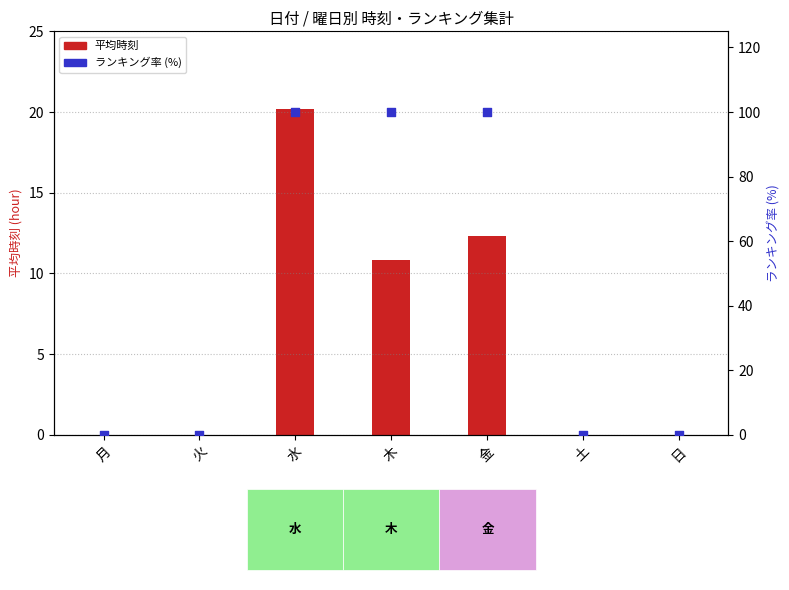

What are all the series names shown in the legend?

平均時刻 (hour), ランキング率 (%)